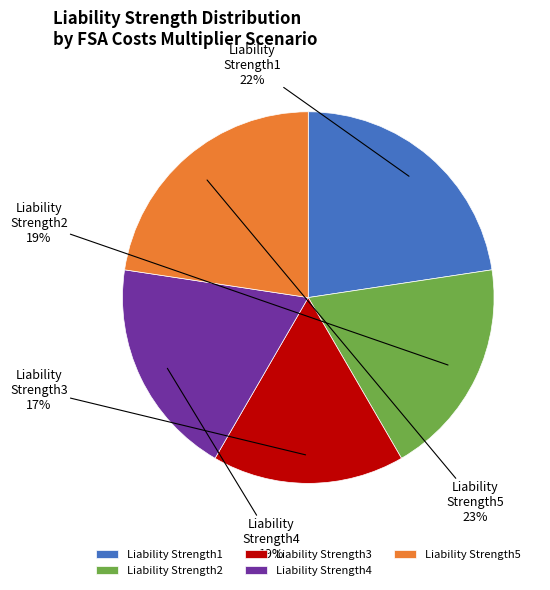

True or false: Liability Strength3 accounts for 17% of the total.

True